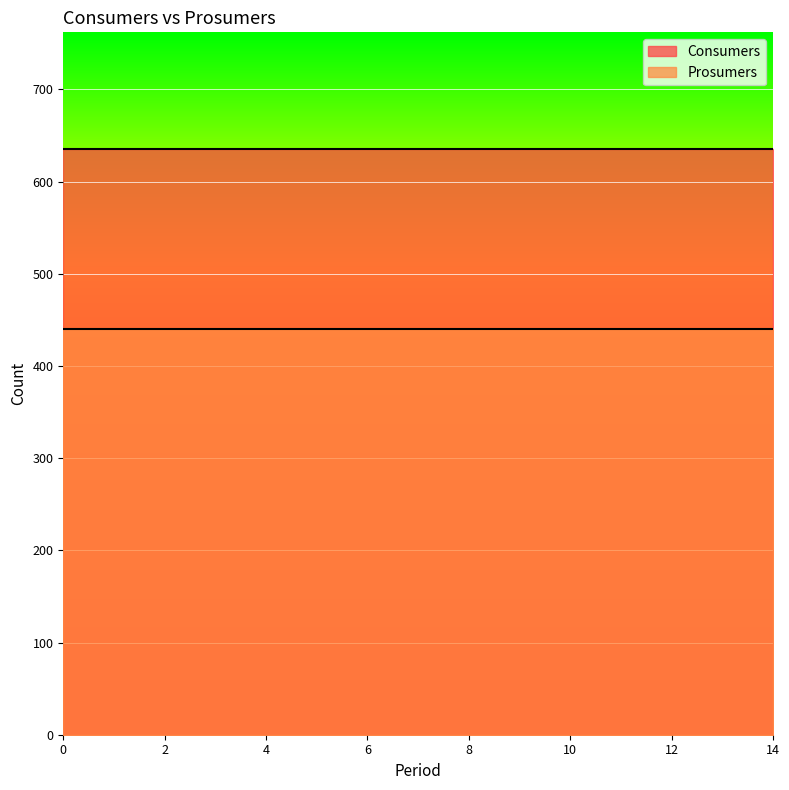

Rank the series at 3 from lowest to highest value.

Prosumers, Consumers